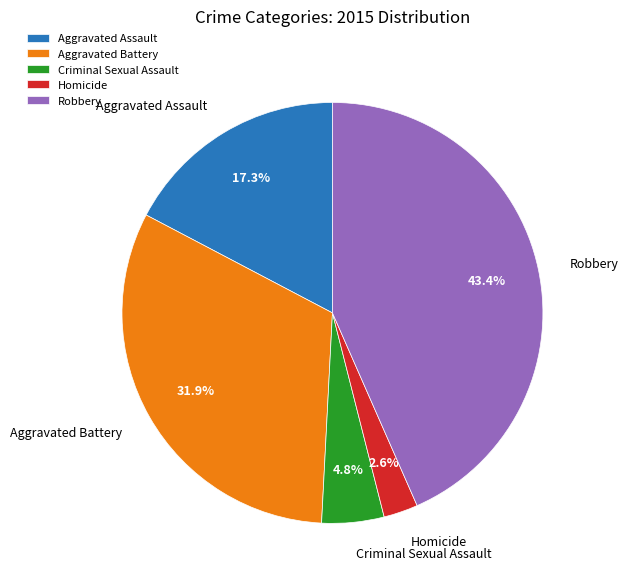

To the nearest percent, what is the combined percentage of Robbery and Aggravated Assault?

61%